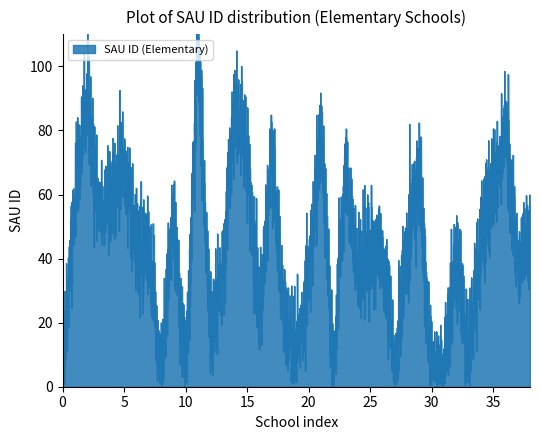

Rank the categories by value from highest to lowest.

11, 2, 14, 21, 36, 15, 17, 5, 23, 29, 35, 1, 4, 3, 9, 38, 34, 7, 28, 6, 25, 26, 32, 37, 13, 20, 24, 18, 16, 12, 0, 19, 33, 27, 30, 31, 22, 10, 8